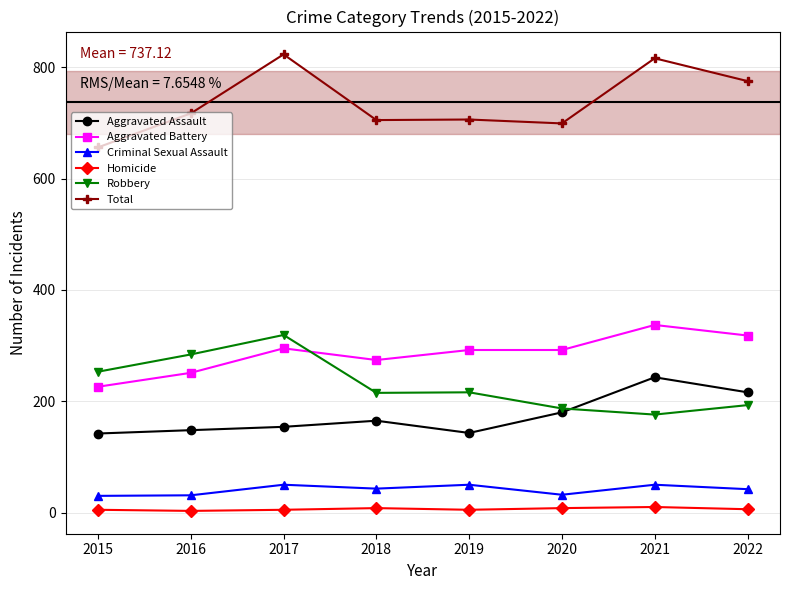

At which label is Aggravated Assault closest to 192?

2020